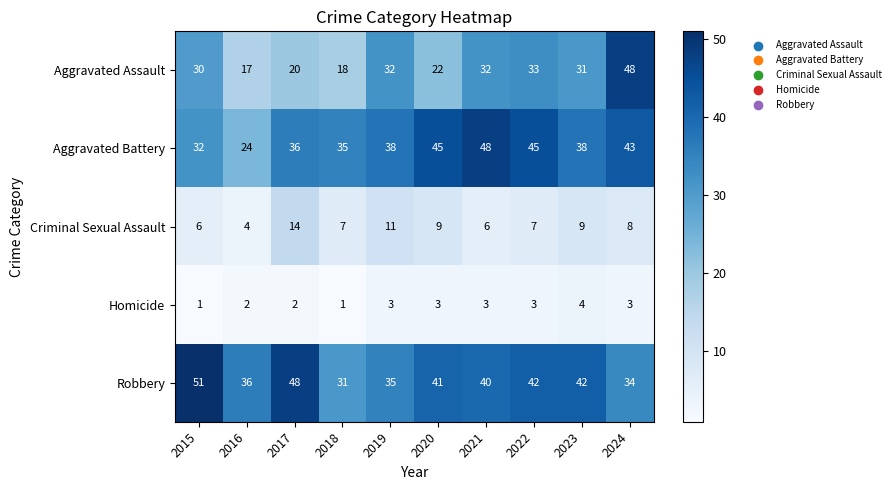

Where does the Criminal Sexual Assault series first go above 8?

2017